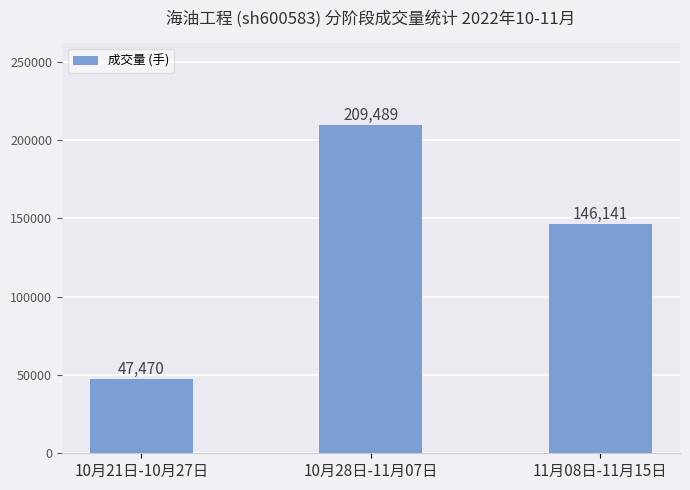

What is the minimum value shown in the chart?

47470